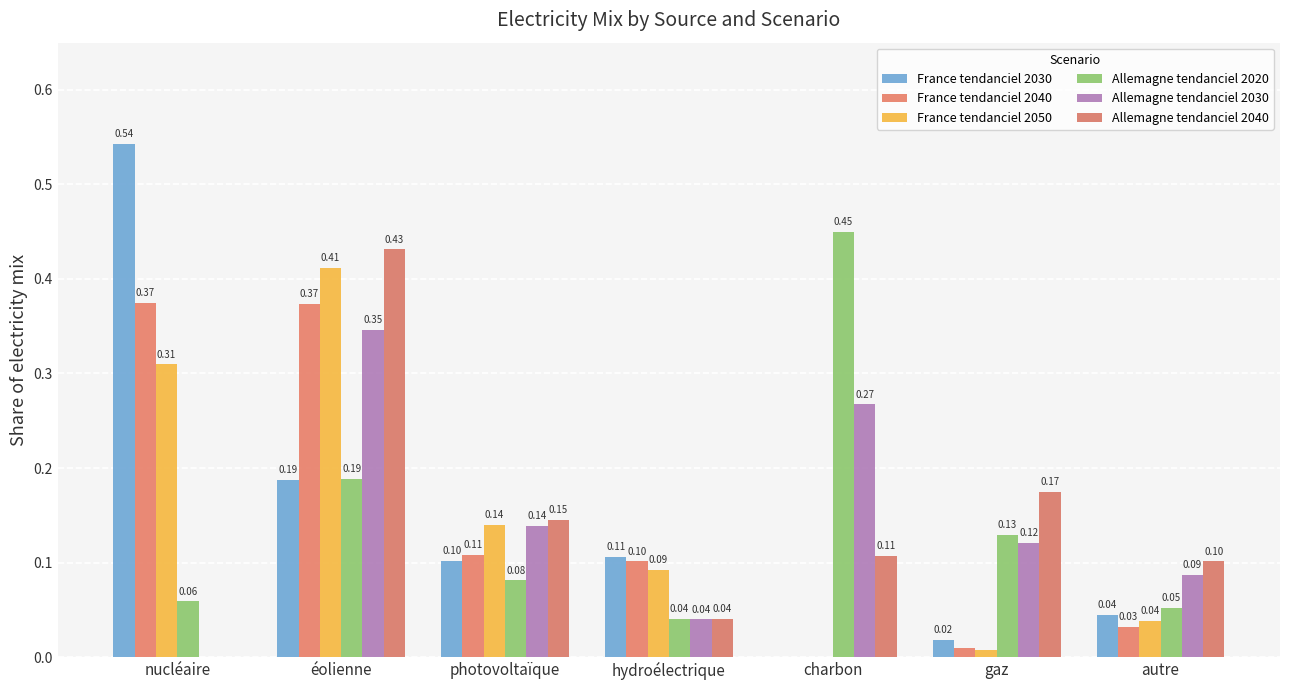

Which category has the highest value in the France tendanciel 2040 series?

nucléaire